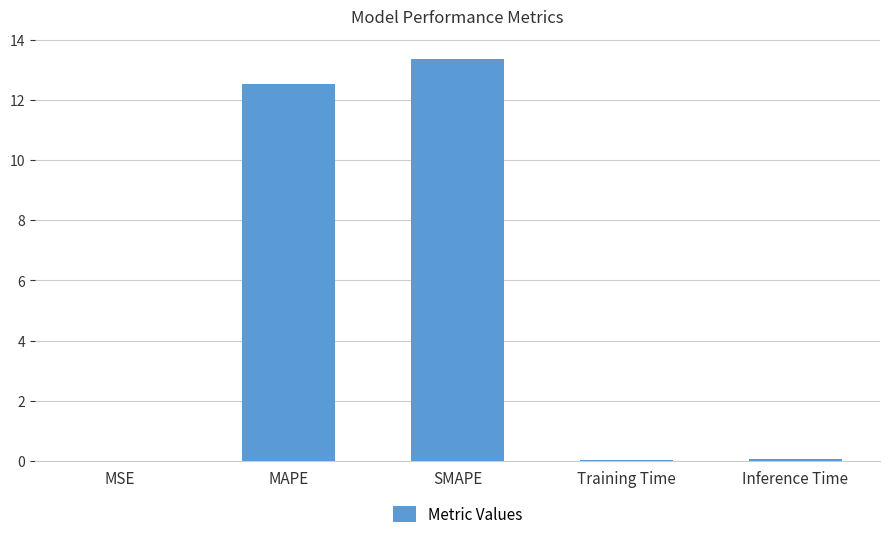

What is the sum of the values at Training Time and MAPE?

12.6